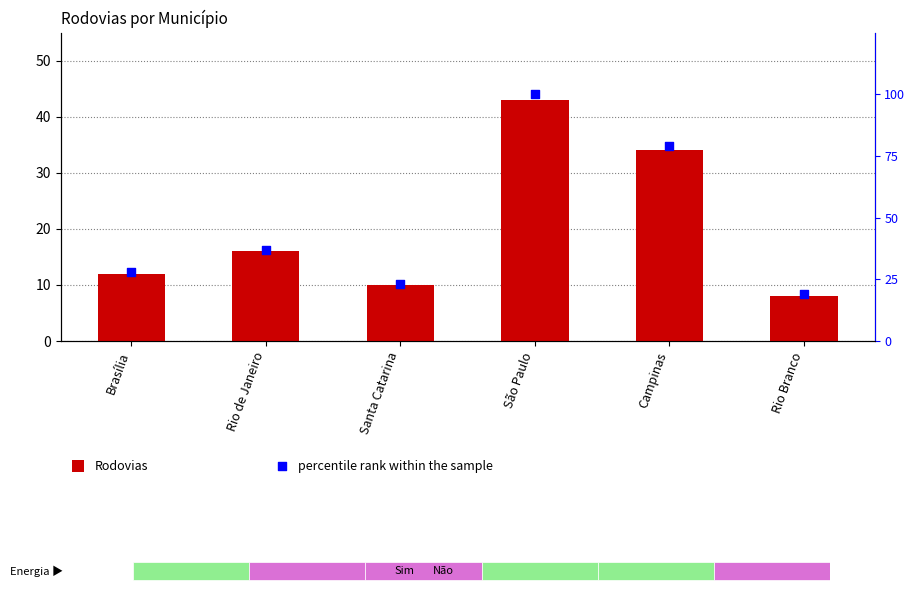

At which category is the sum across all series the highest?

São Paulo